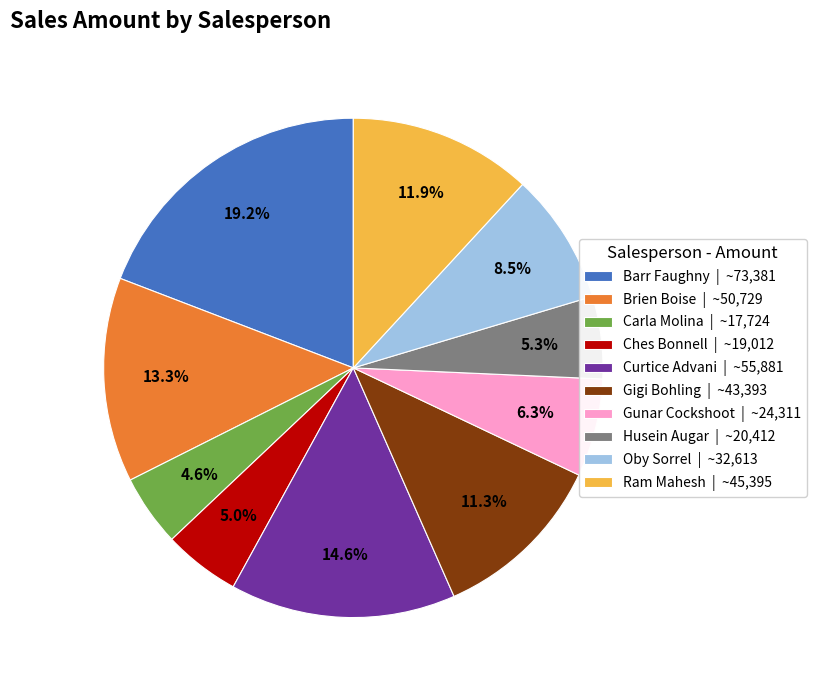

What percentage is the Ches Bonnell slice, to the nearest percent?

5%